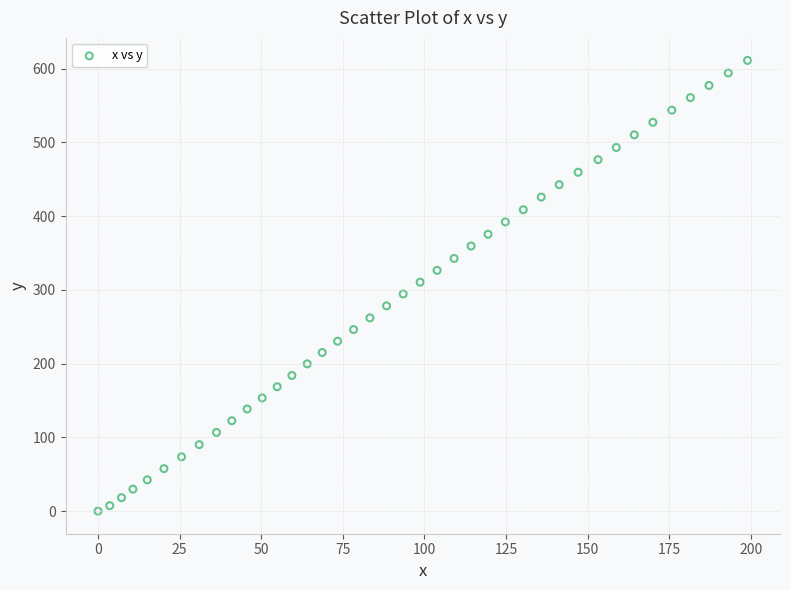

What is the range of X values (max minus min)?

199.0